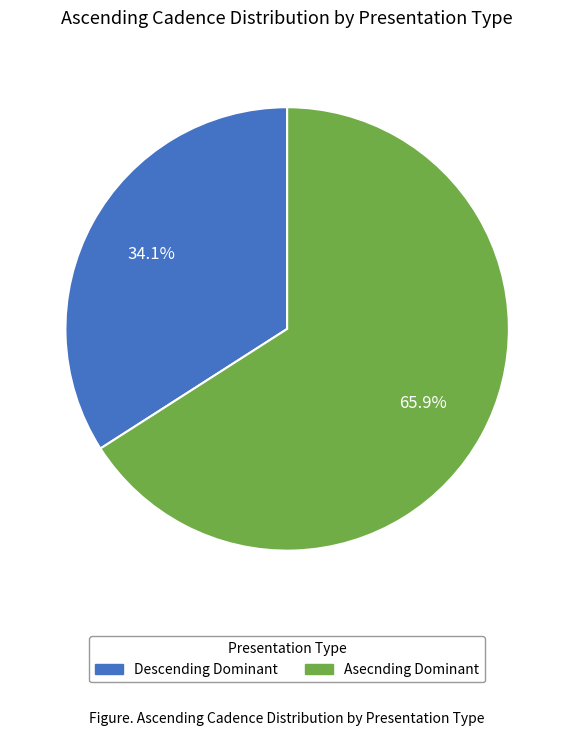

Is there a majority slice in this chart?

Yes